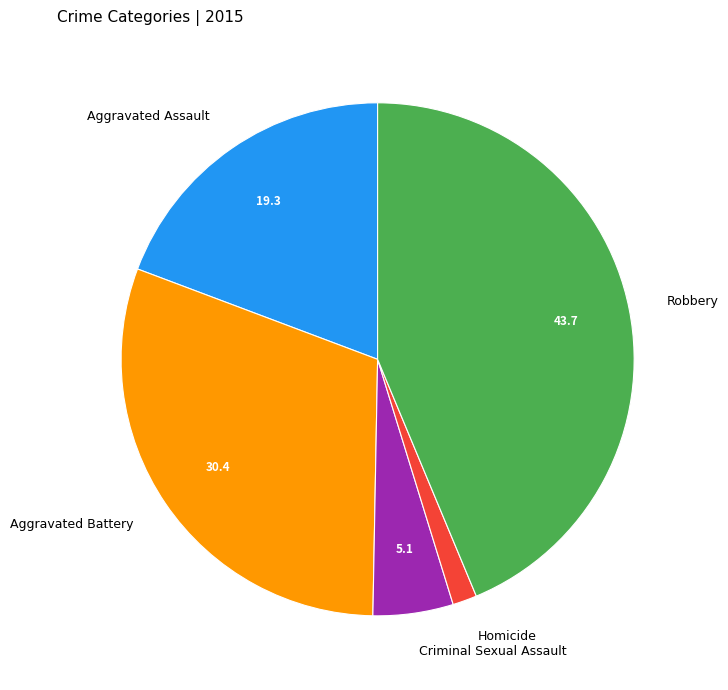

Which slice is the largest?

Robbery